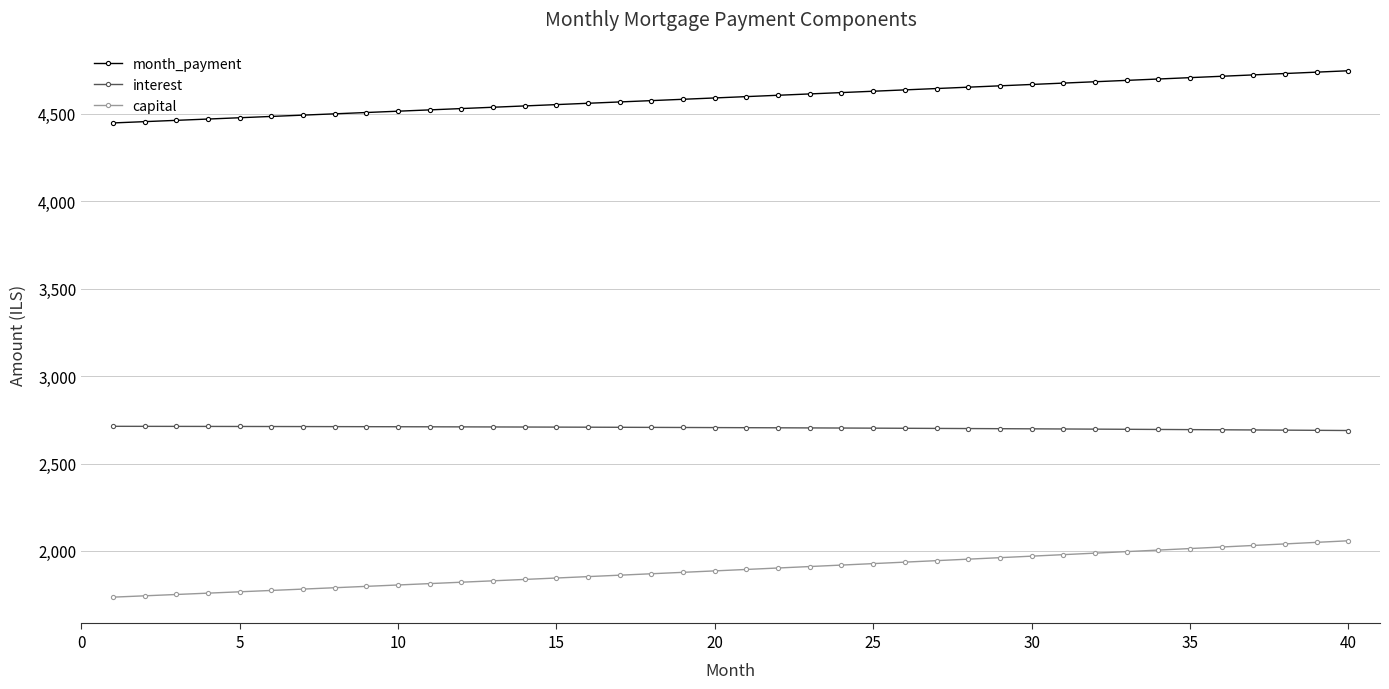

What is the smallest value displayed?

1735.5